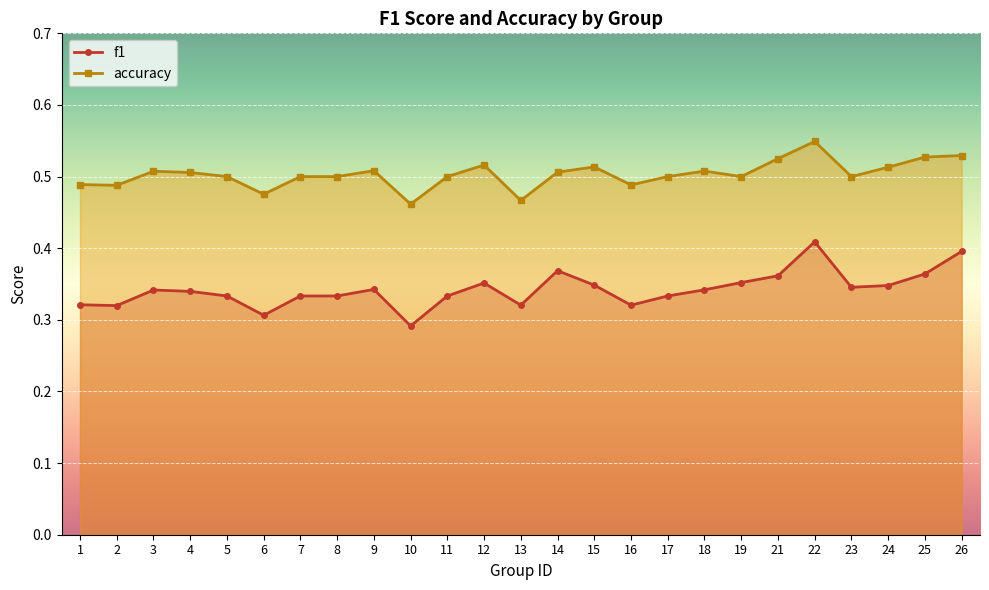

What is the sum of all f1 values?

8.6